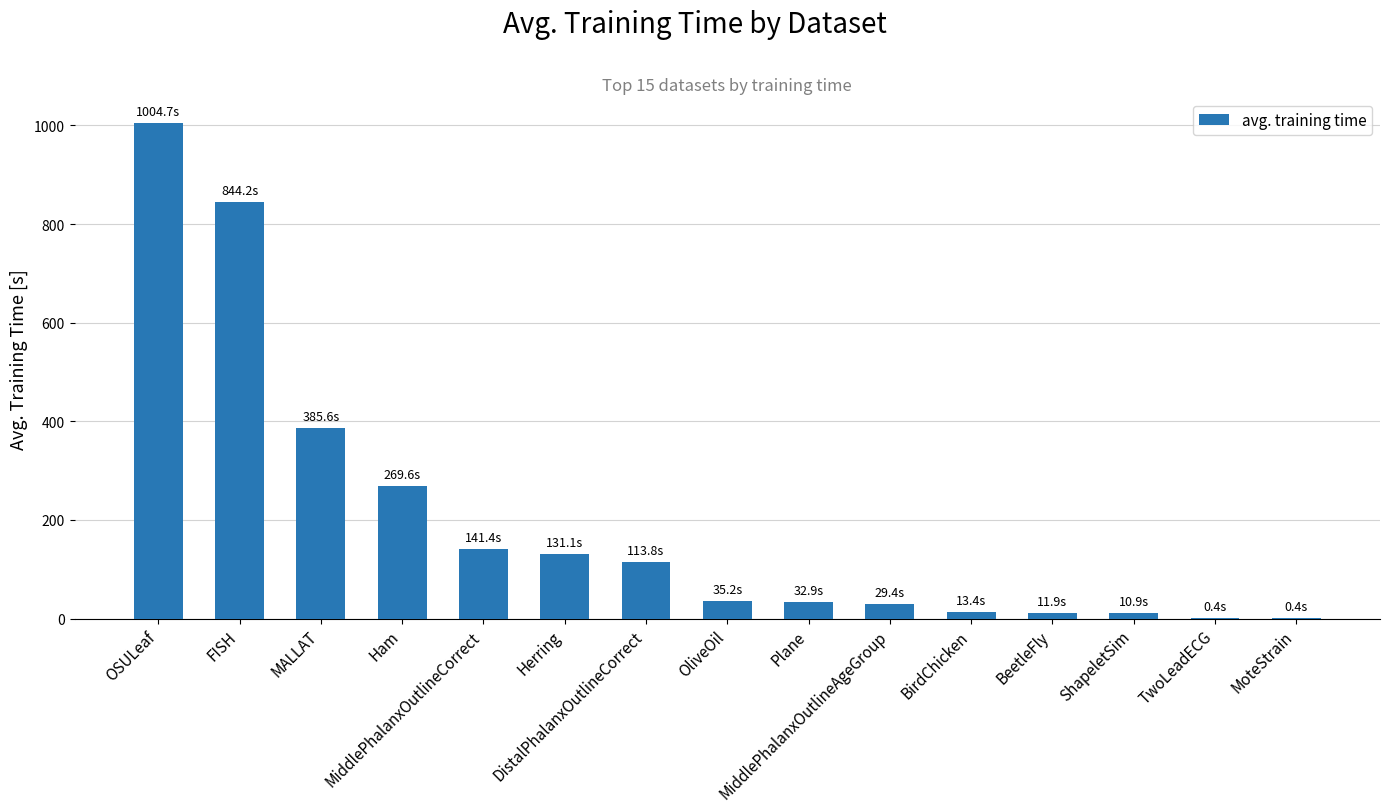

What is the greatest value displayed?

1004.7